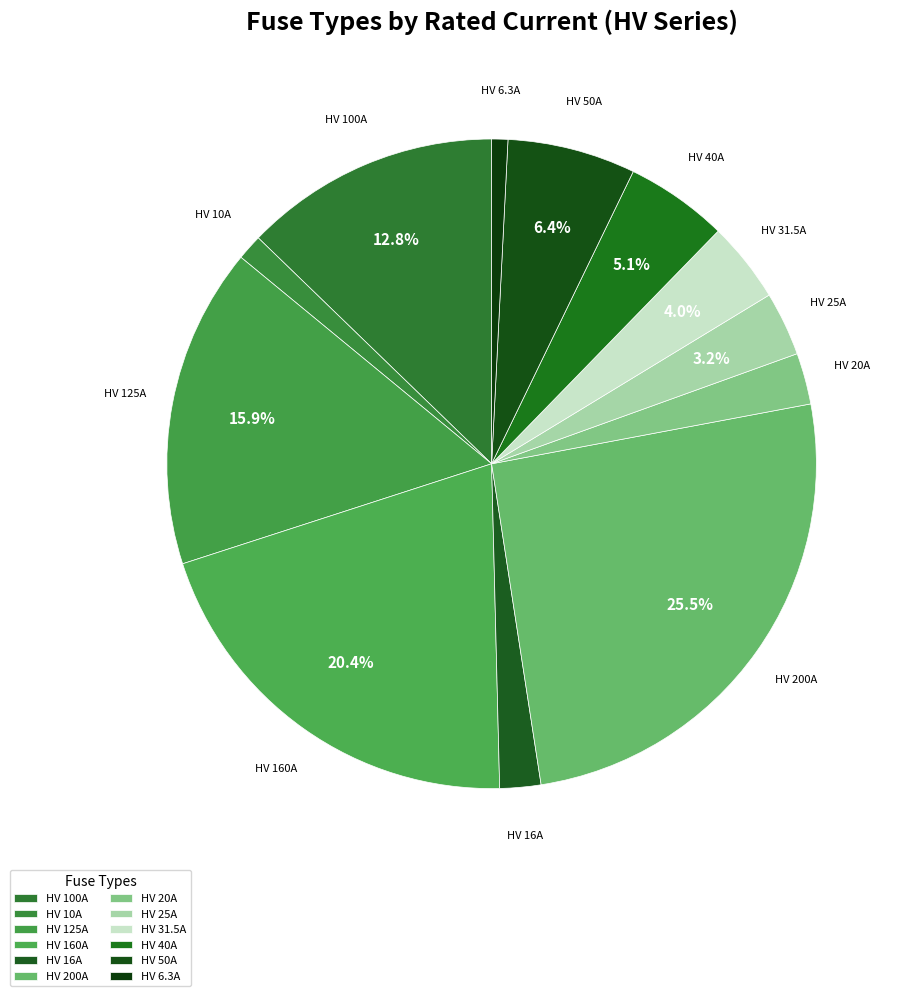

Which has a higher value, HV 125A or HV 16A?

HV 125A